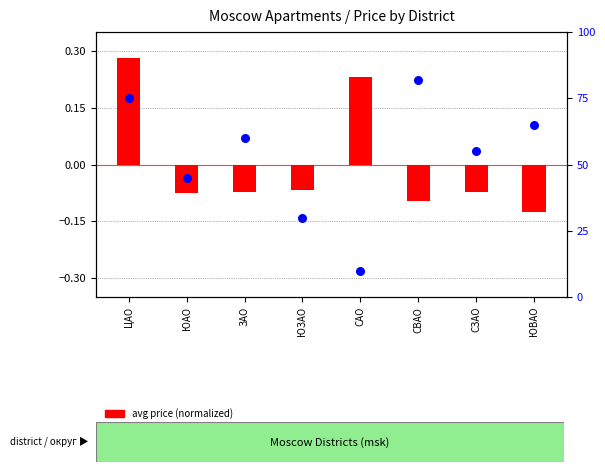

Which series reaches the maximum Y coordinate?

percentile rank within the sample